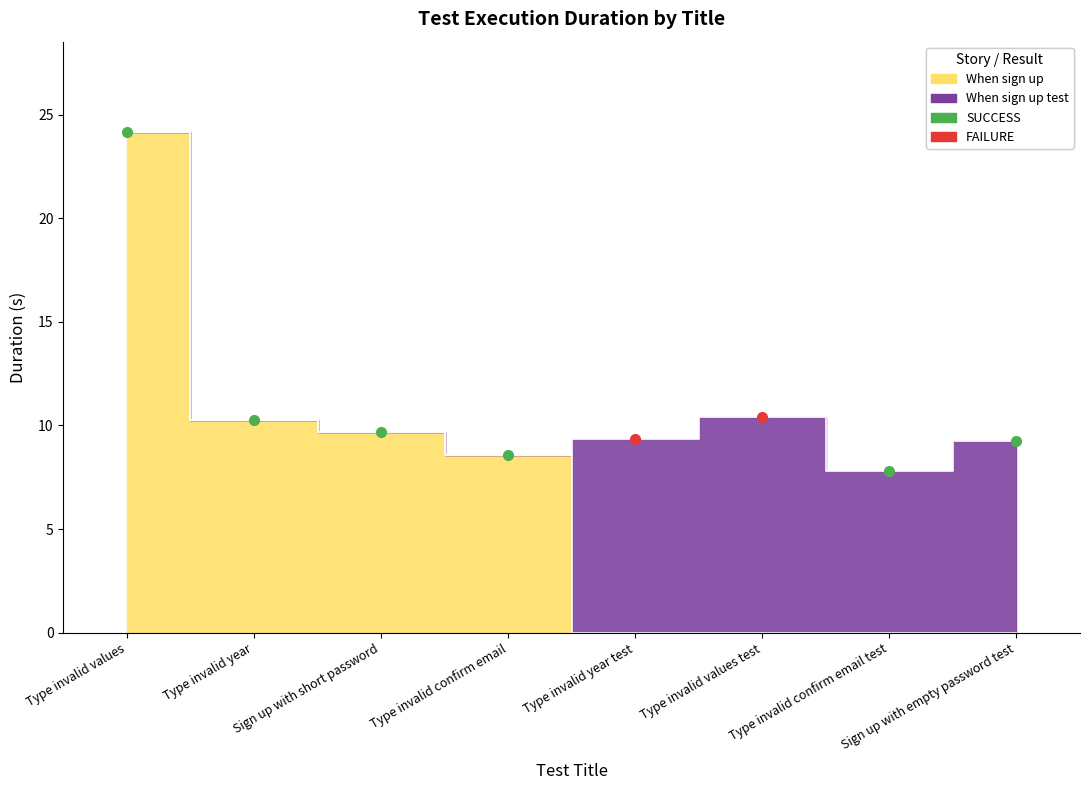

Which label corresponds to the smallest value in the chart?

Type invalid confirm email test